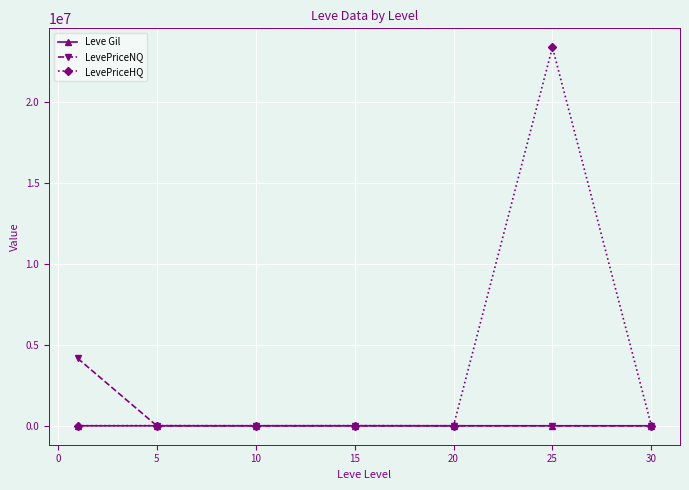

Is this an area chart (filled region under the line)?

No